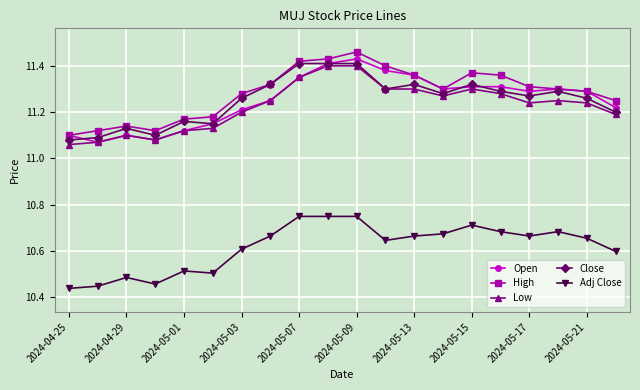

At how many categories does at least one series exceed 10?

20